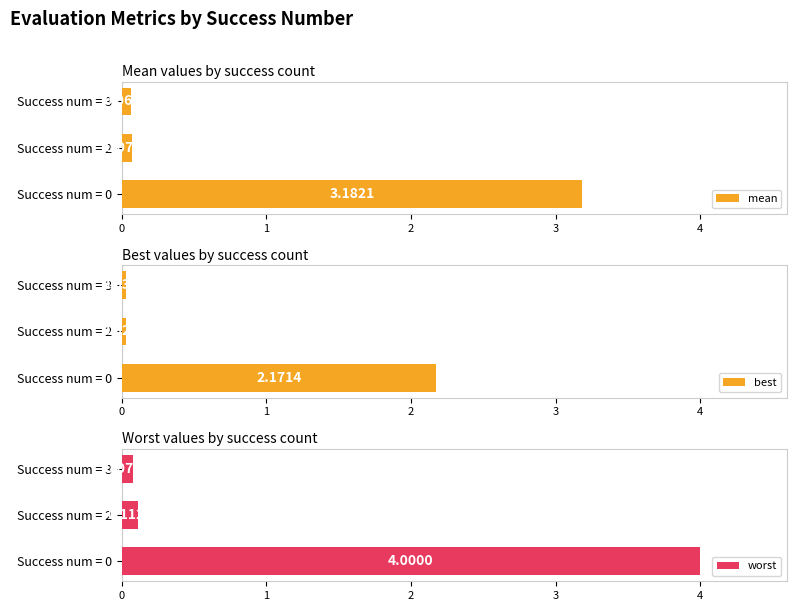

Are the bars grouped side by side (vs. stacked)?

Yes